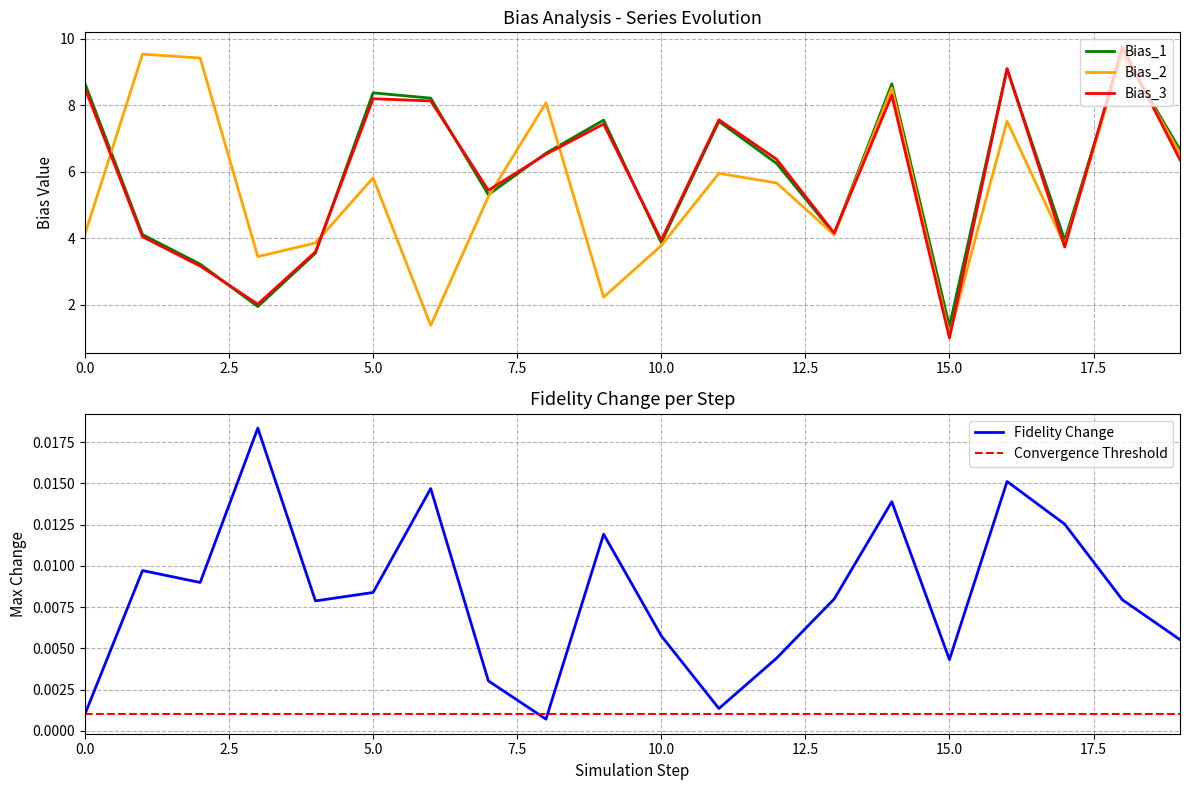

The Bias_3 series shows 15.2 at 0.0. True or false?

False